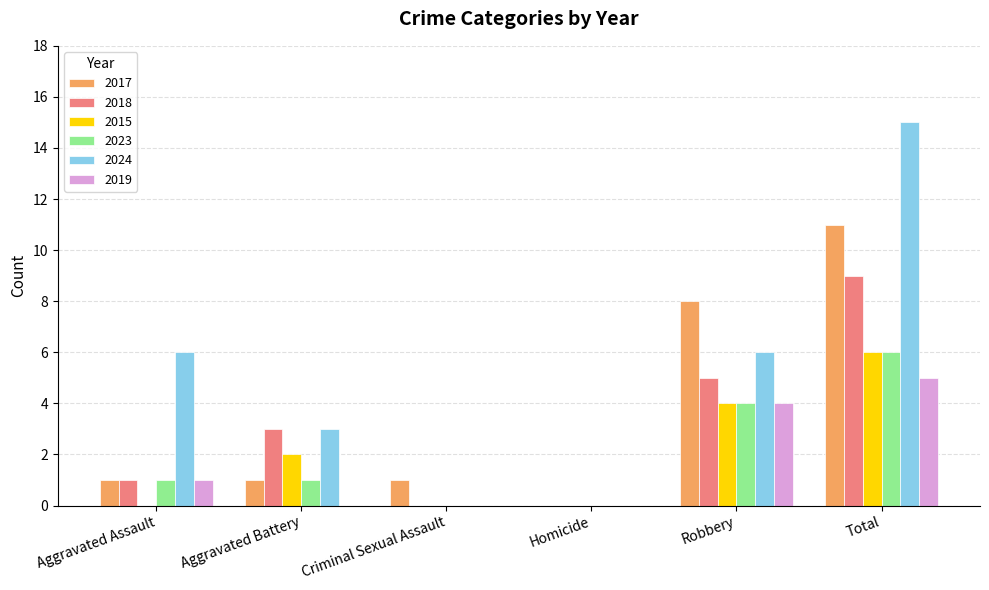

Which series has the largest total across all categories?

2024